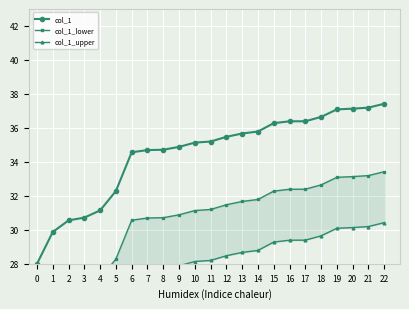

How many values in the col_1 series exceed 35?

13